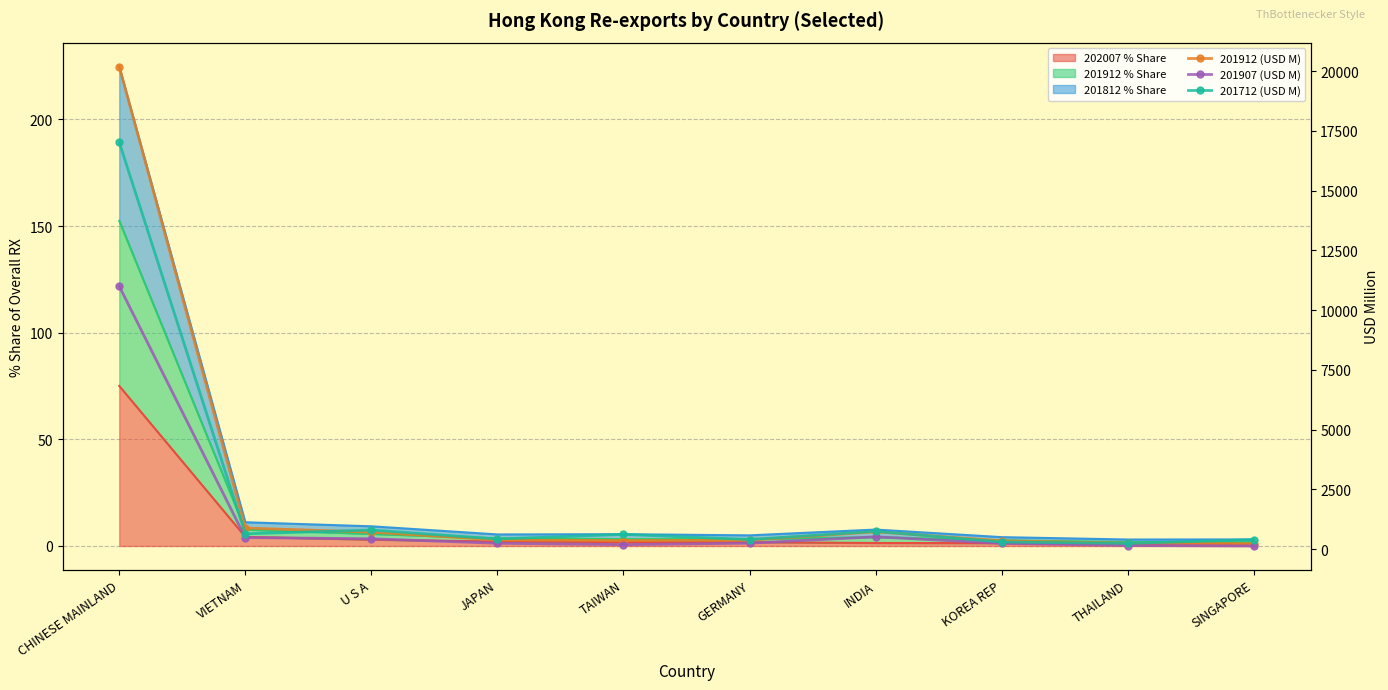

The 201912 (USD M) series shows 882.9 at VIETNAM. True or false?

True